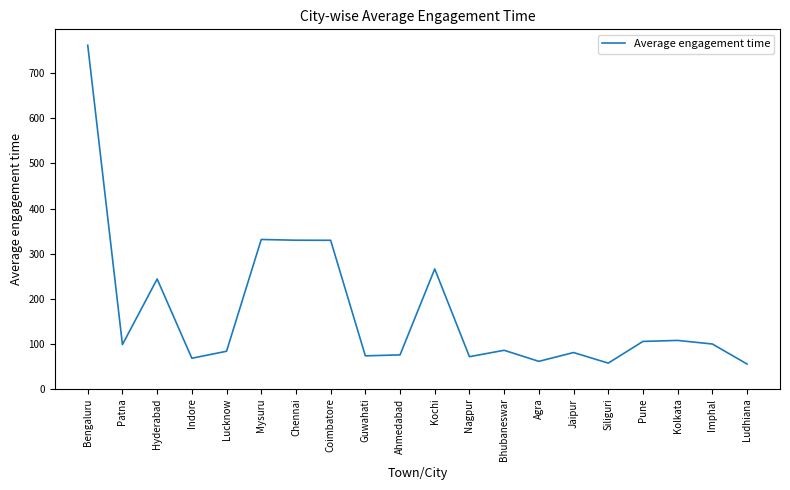

What position from the right is Bengaluru?

20